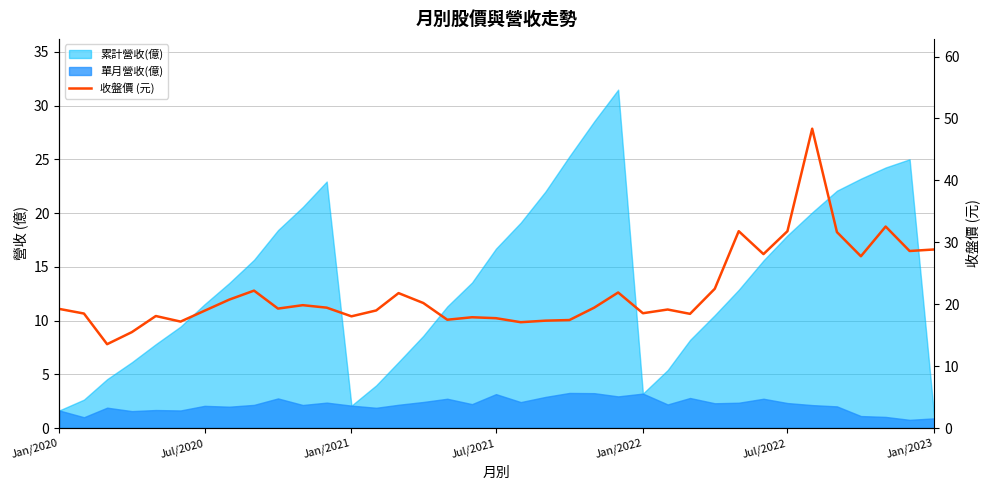

Does the chart display data point markers on the line(s)?

No